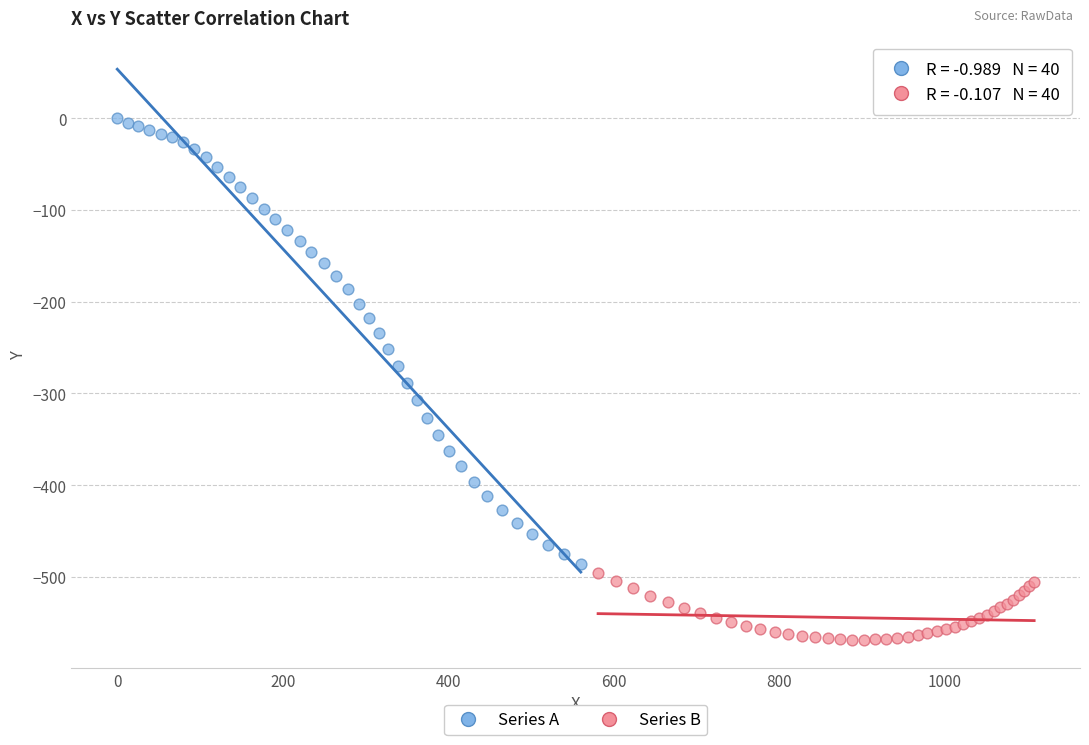

Which series contains the highest Y value?

Series A